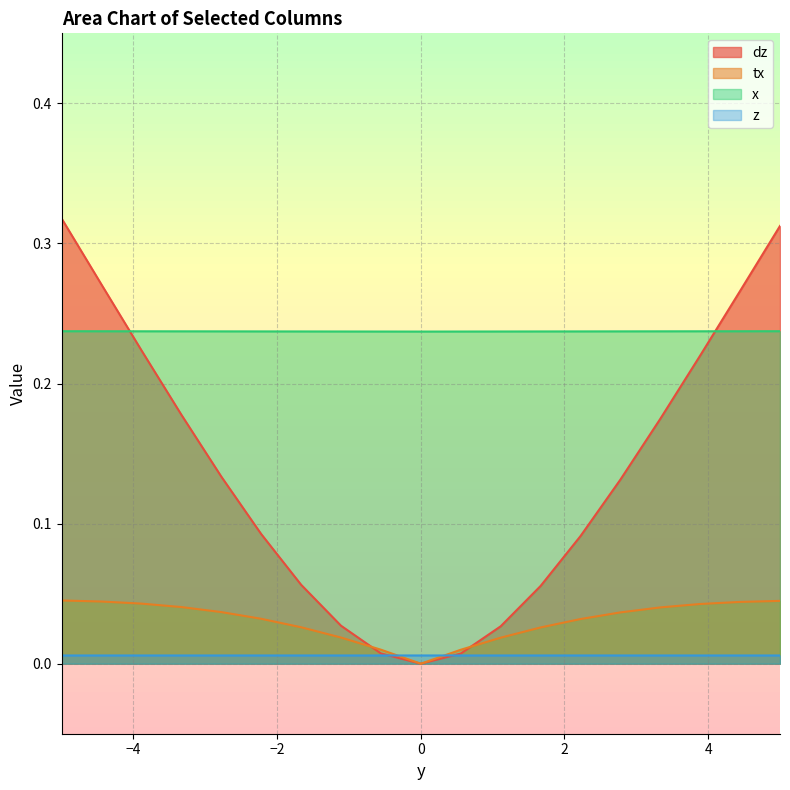

In tx, how many points are lower than both neighbors (excluding endpoints)?

1